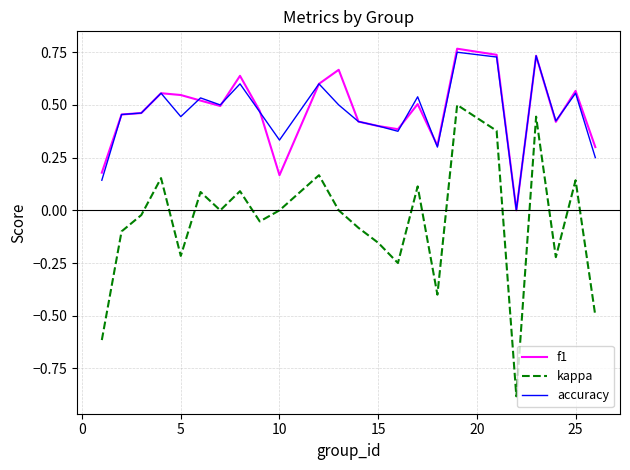

What is the minimum value shown in the chart?

-0.9